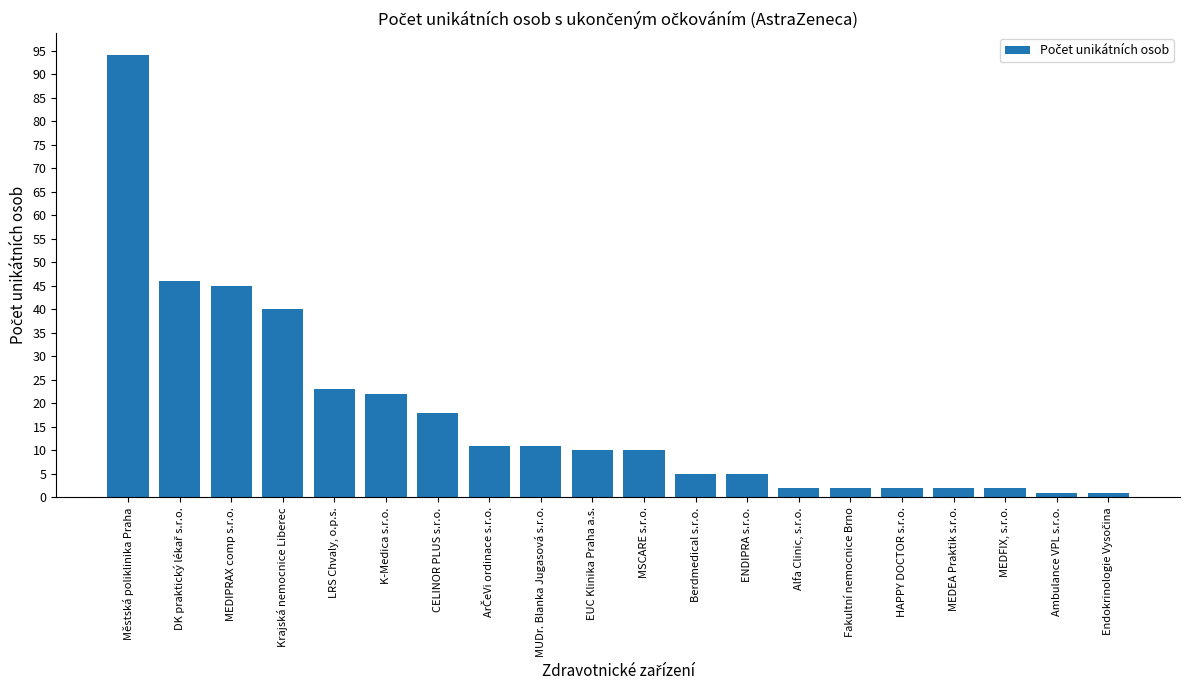

Count the number of categories in the chart.

20